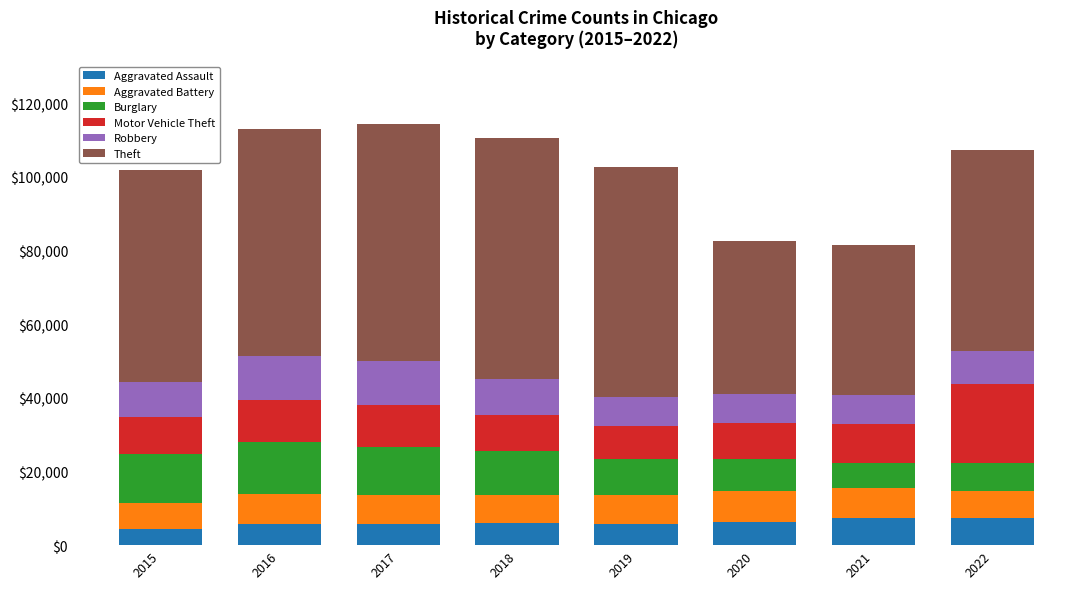

What is the average value of the Aggravated Assault series?

6075